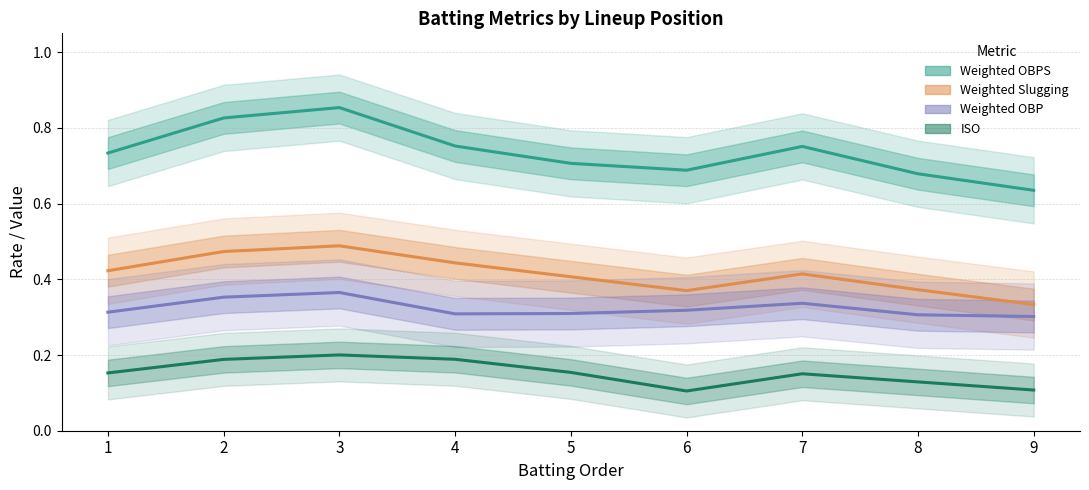

Reading left to right, extract all data points from this chart.

Weighted OBPS: 1=0.7	2=0.8	3=0.9	4=0.8	5=0.7	6=0.7	7=0.8	8=0.7	9=0.6
Weighted Slugging: 1=0.4	2=0.5	3=0.5	4=0.4	5=0.4	6=0.4	7=0.4	8=0.4	9=0.3
Weighted OBP: 1=0.3	2=0.4	3=0.4	4=0.3	5=0.3	6=0.3	7=0.3	8=0.3	9=0.3
ISO: 1=0.2	2=0.2	3=0.2	4=0.2	5=0.2	6=0.1	7=0.2	8=0.1	9=0.1